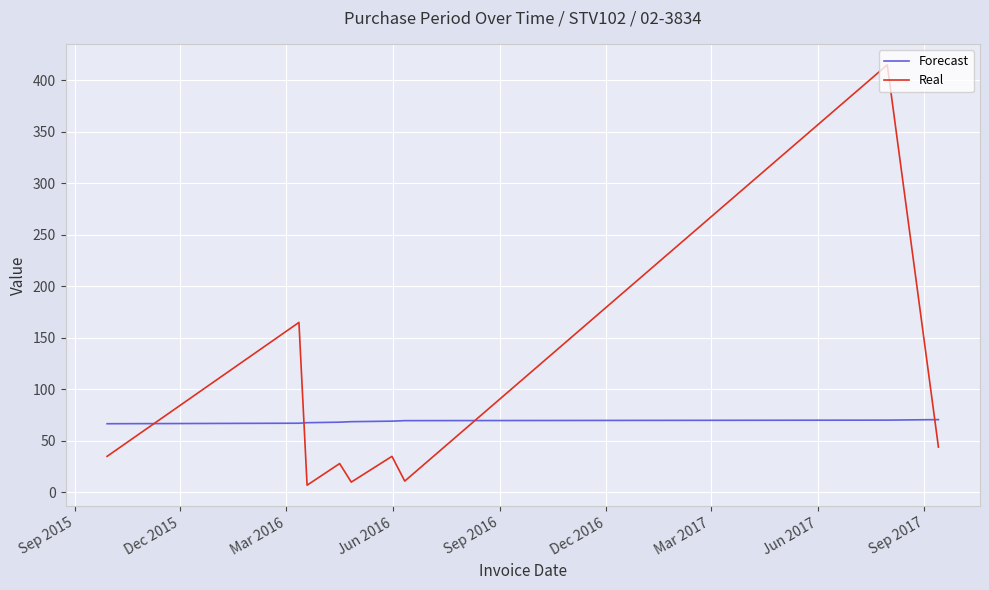

What is the highest value of the Real series?

415.0